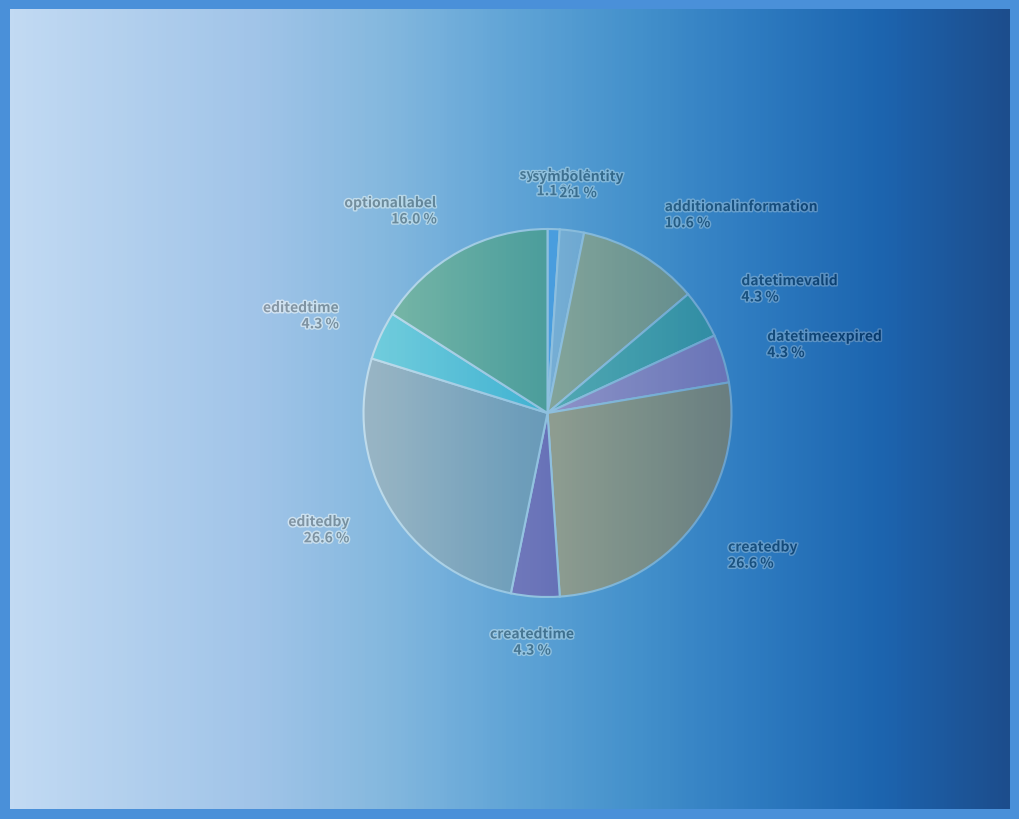

Which slice is the smallest?

symbolset